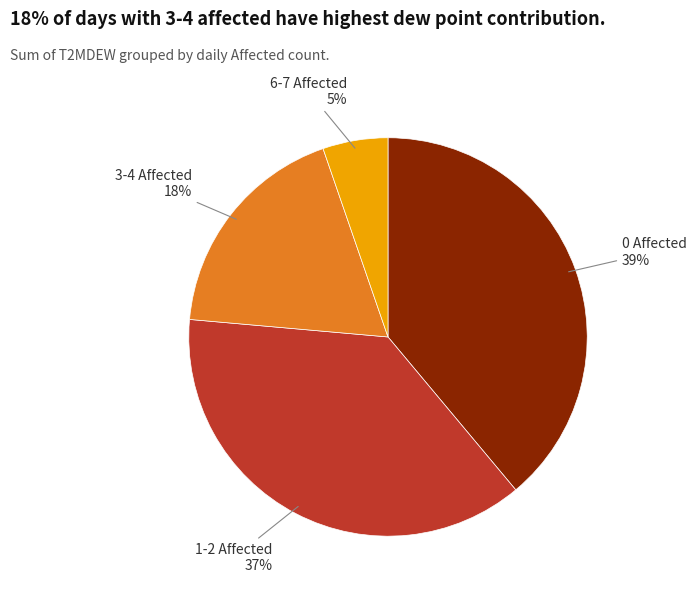

The 6-7 Affected slice represents 18% of the pie. True or false?

False